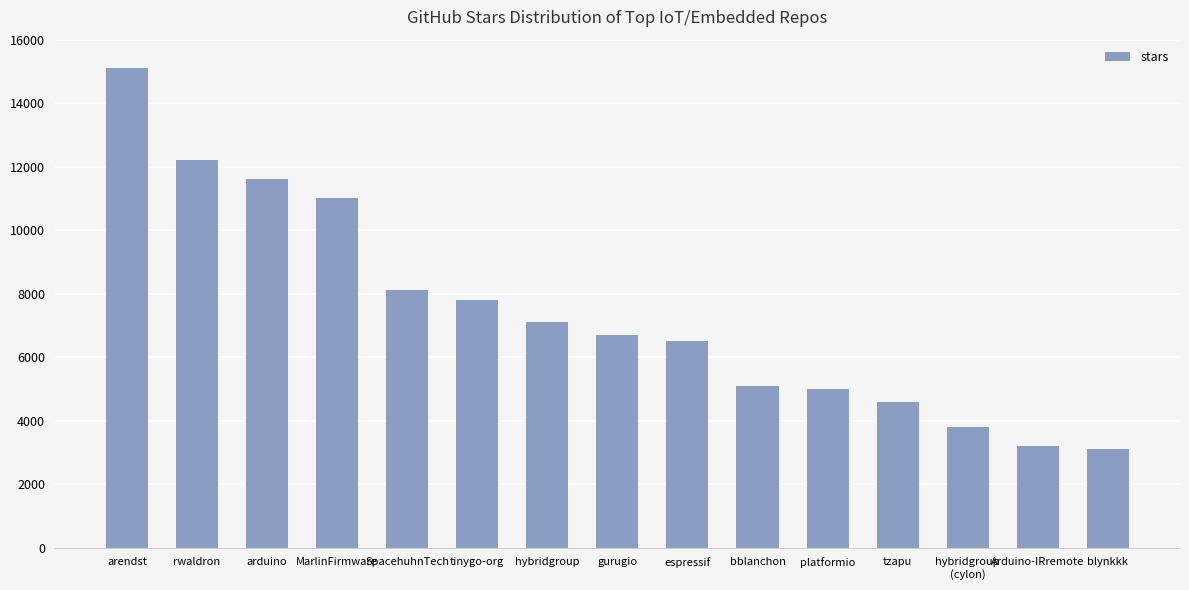

Reading left to right, transcribe all the data shown in this chart.

arendst=15100	rwaldron=12200	arduino=11600	MarlinFirmware=11000	SpacehuhnTech=8100	tinygo-org=7800	hybridgroup=7100	gurugio=6700	espressif=6500	bblanchon=5100	platformio=5000	tzapu=4600	hybridgroup
(cylon)=3800	Arduino-IRremote=3200	blynkkk=3100